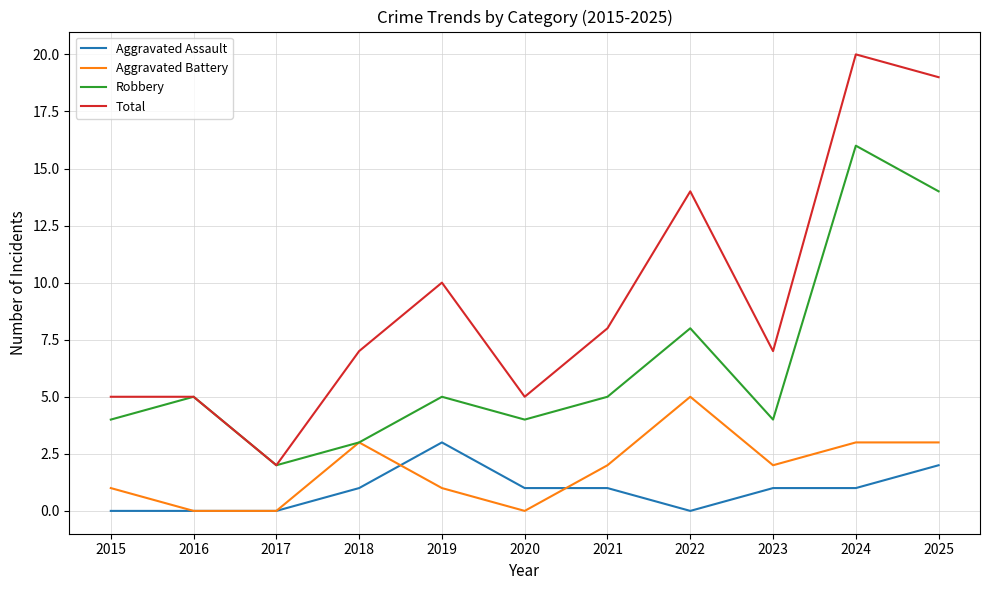

Reading left to right, transcribe all the data shown in this chart.

Aggravated Assault: 0	0	0	1	3	1	1	0	1	1	2
Aggravated Battery: 1	0	0	3	1	0	2	5	2	3	3
Robbery: 4	5	2	3	5	4	5	8	4	16	14
Total: 5	5	2	7	10	5	8	14	7	20	19